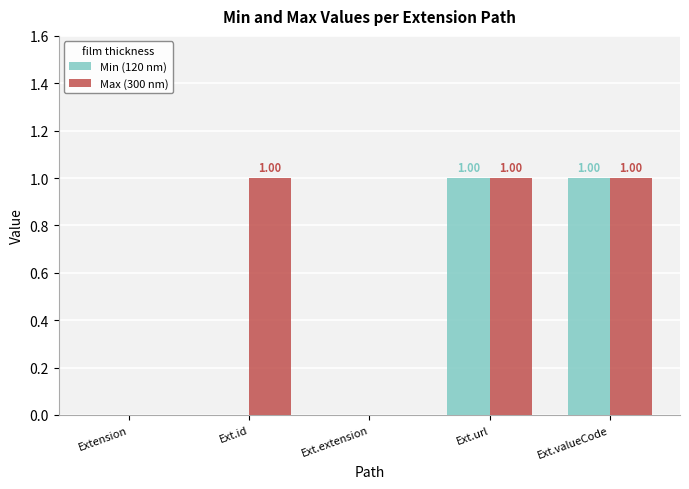

Is the value of Max (300 nm) at Extension greater than the value of Min (120 nm) at Ext.valueCode?

No